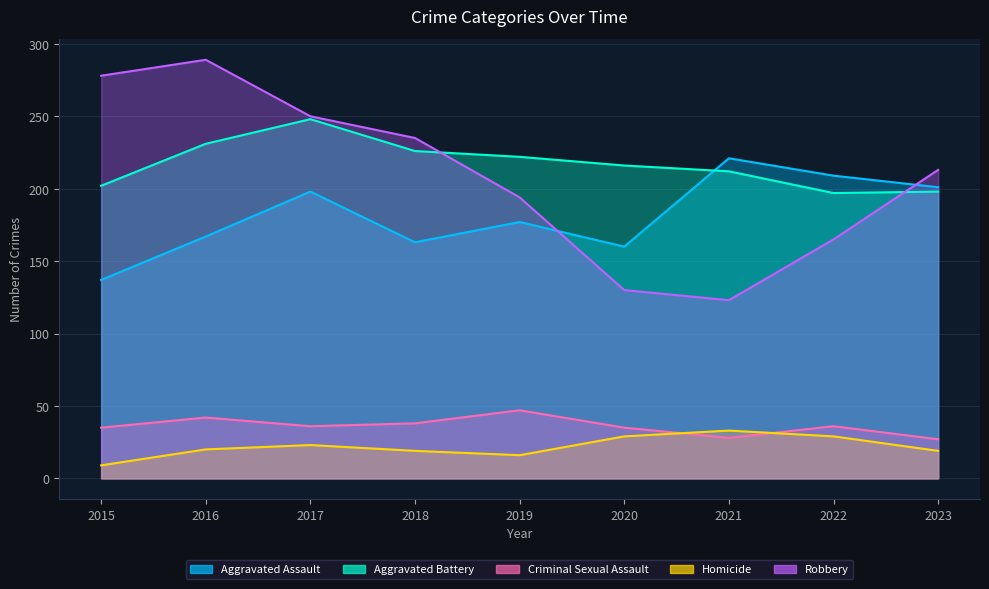

What is the spread (max minus min) of values at 2019?

206